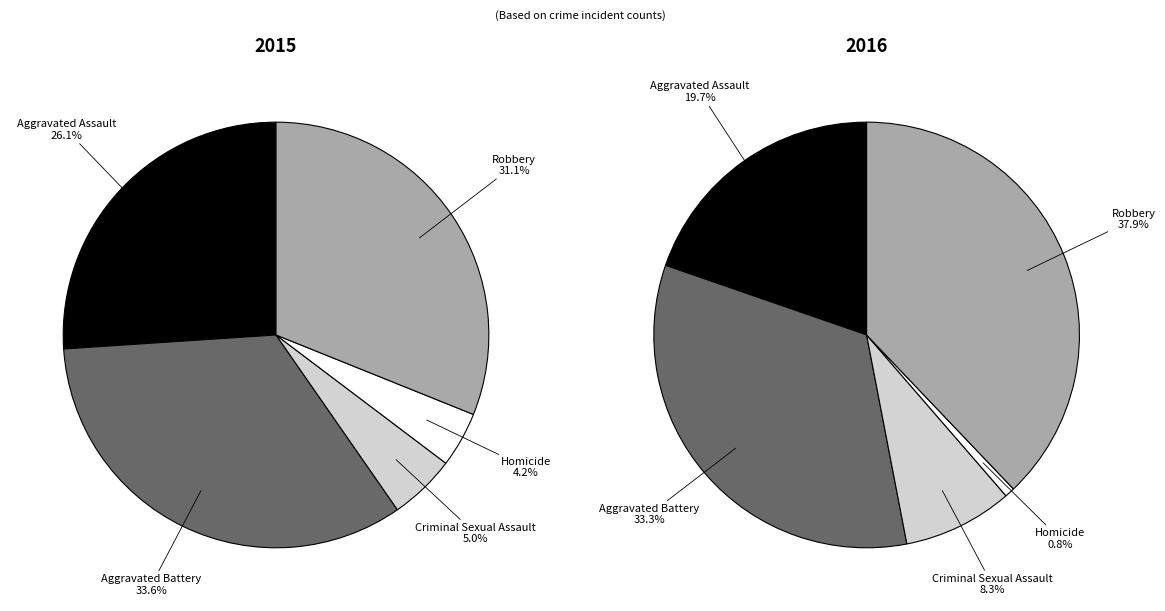

Is Criminal Sexual Assault the majority of the pie?

No